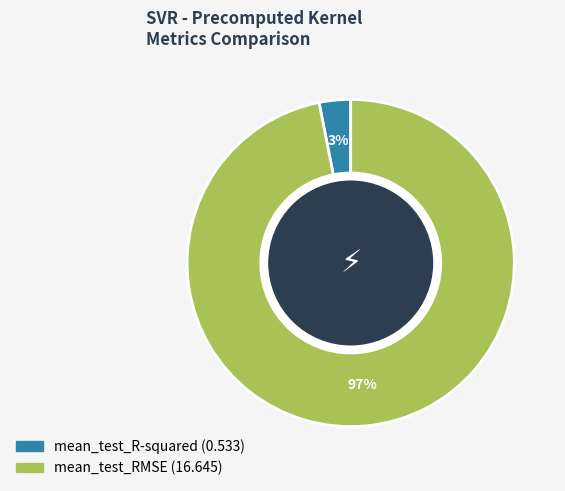

Which category has the smallest portion of the pie?

mean_test_R-squared